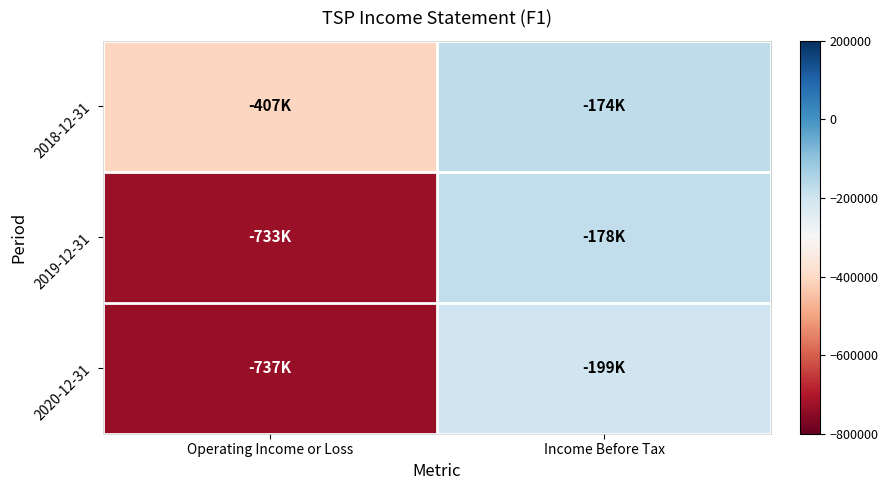

Between Operating Income or Loss and Income Before Tax, which is larger?

Income Before Tax